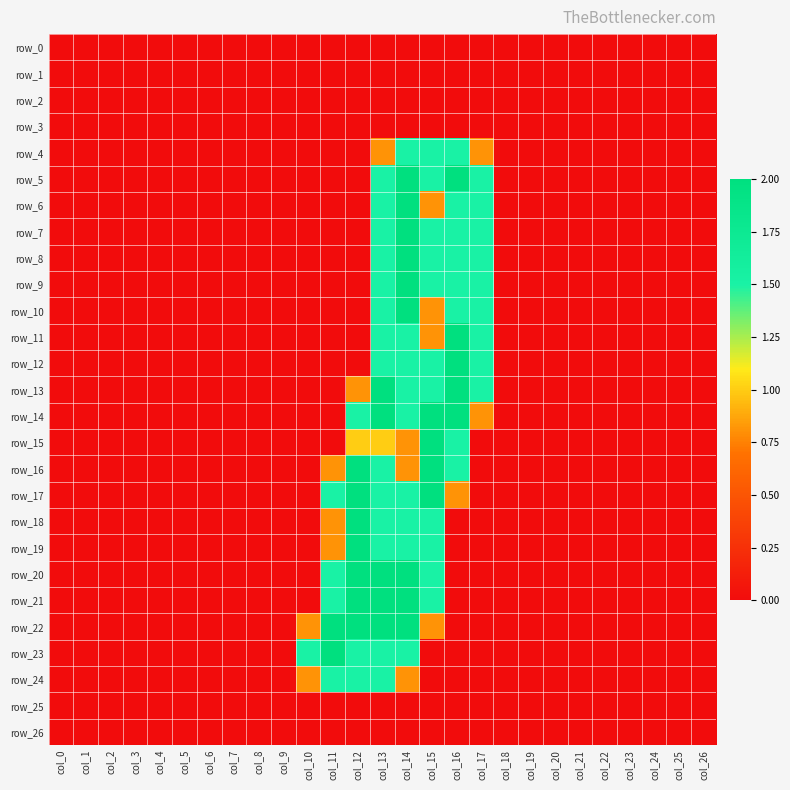

How many data points does each series have?

27